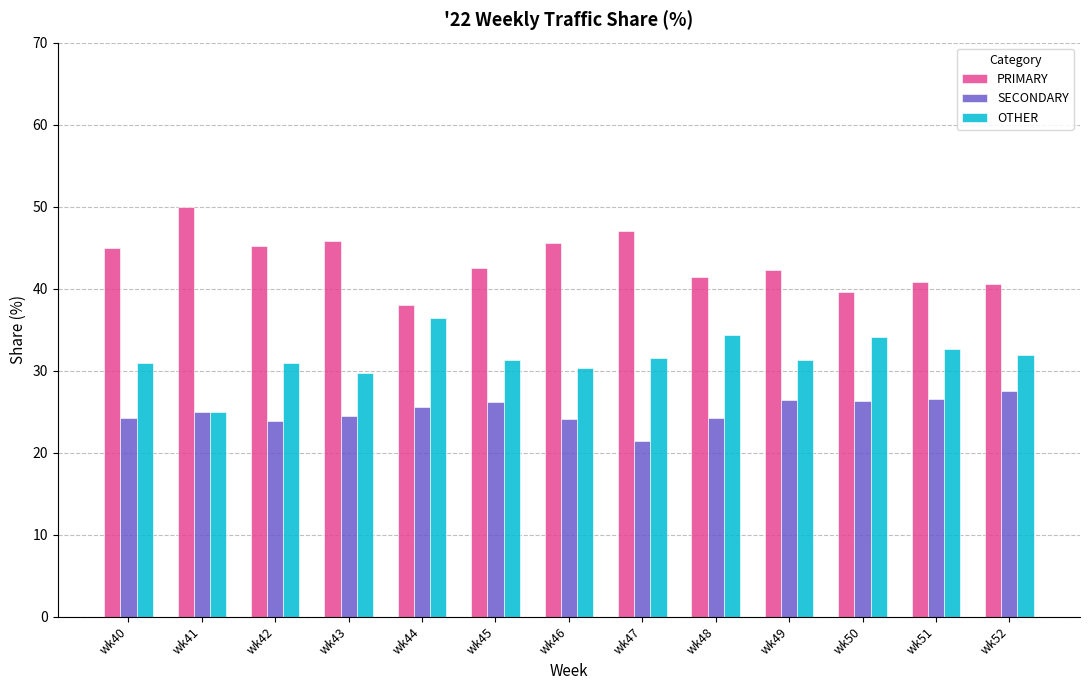

Does the chart contain stacked bars?

No